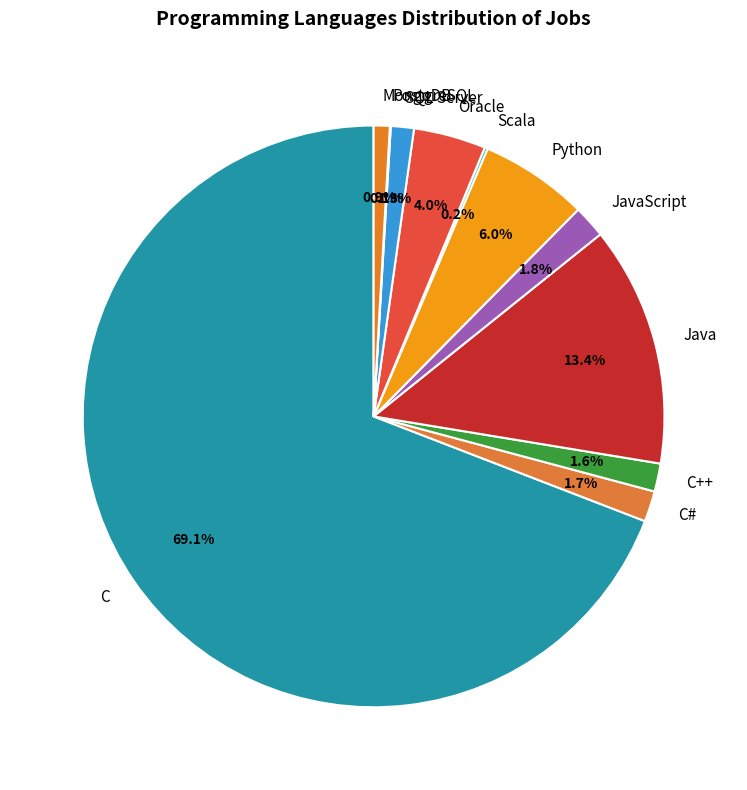

What is the total percentage of Python and Oracle?

10.0%